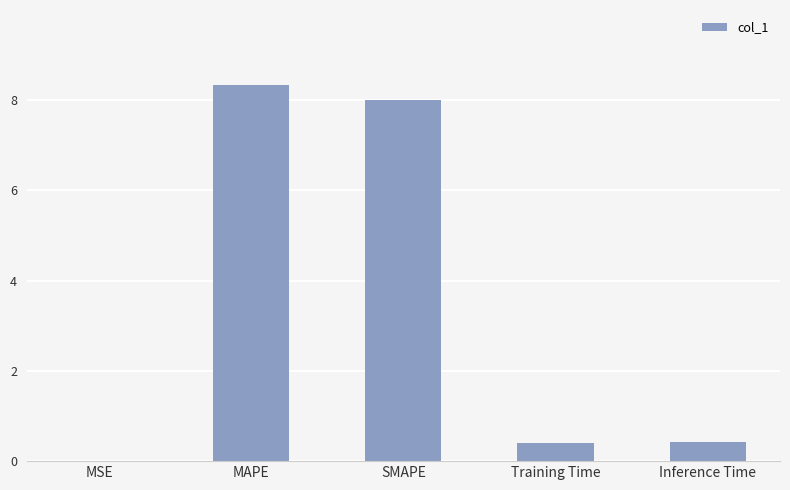

What is the maximum value shown in the chart?

8.3